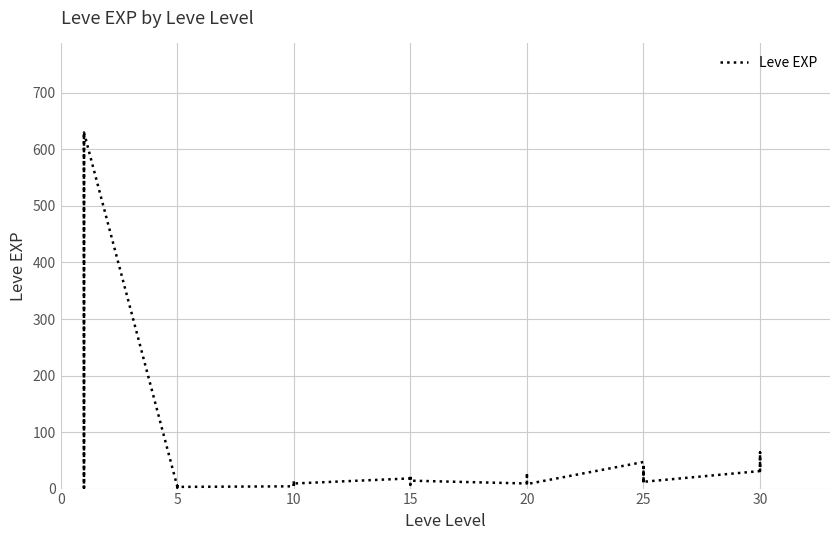

Is this an area chart (filled region under the line)?

No